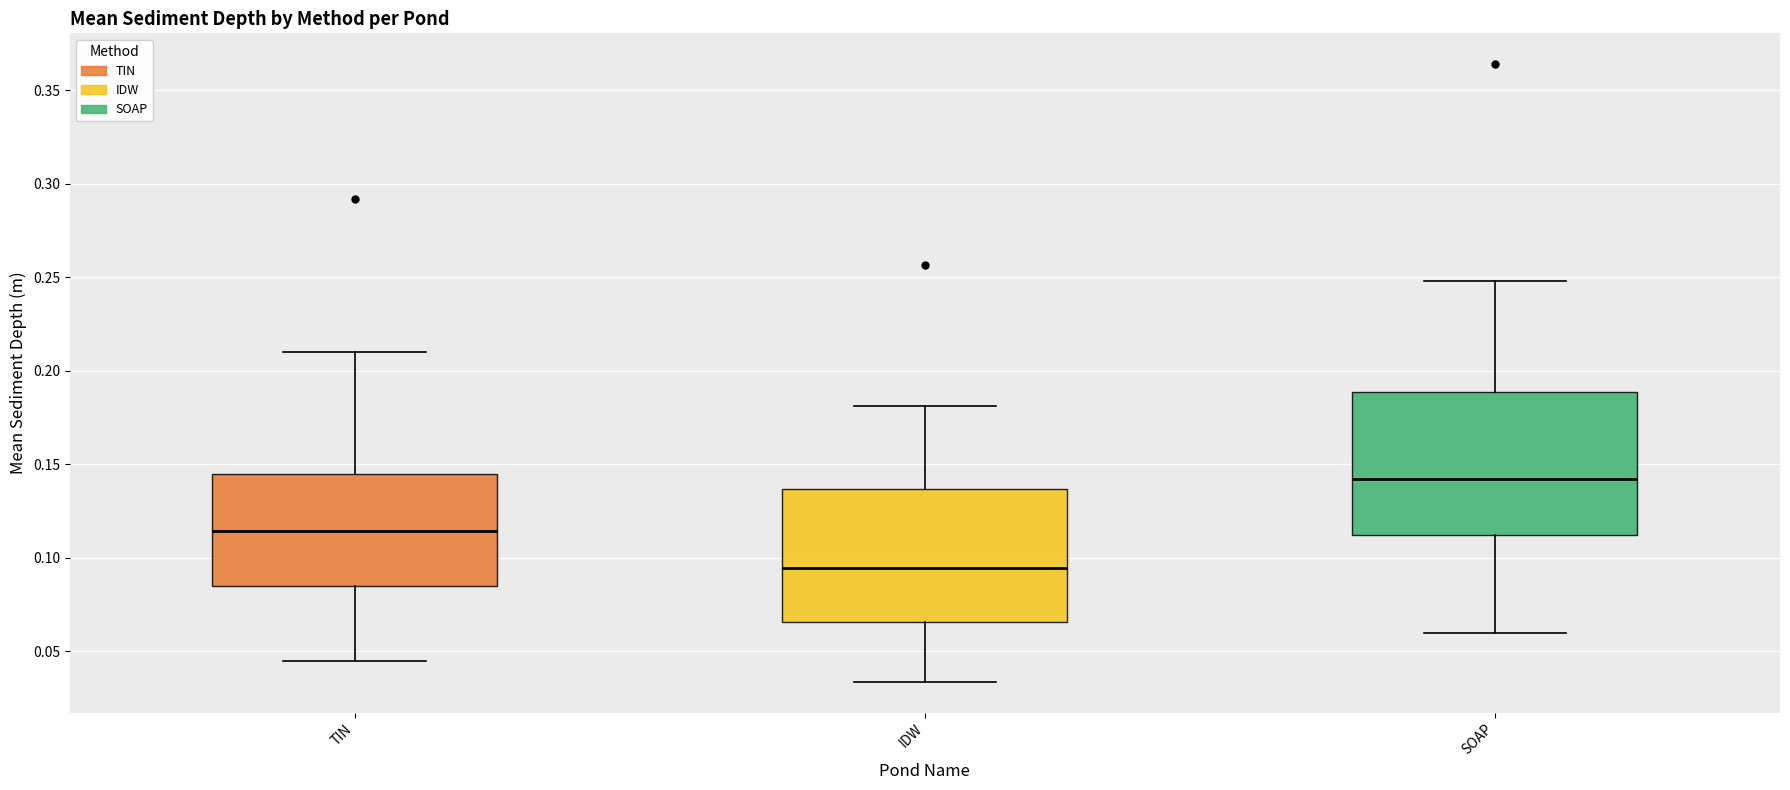

Where does the upper whisker of the box for TIN end on the y-axis? The values are not printed on the chart, so give them approximately, as read against the axis.

0.210